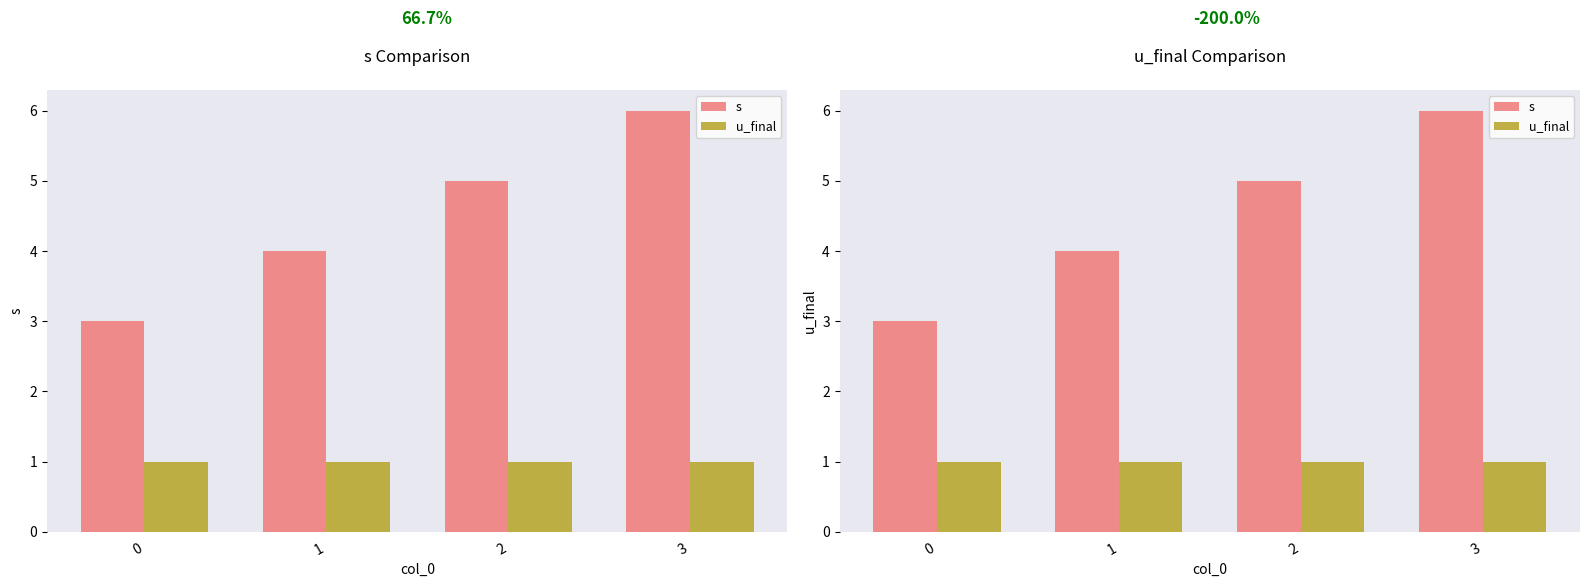

At which label does s first exceed 5?

3